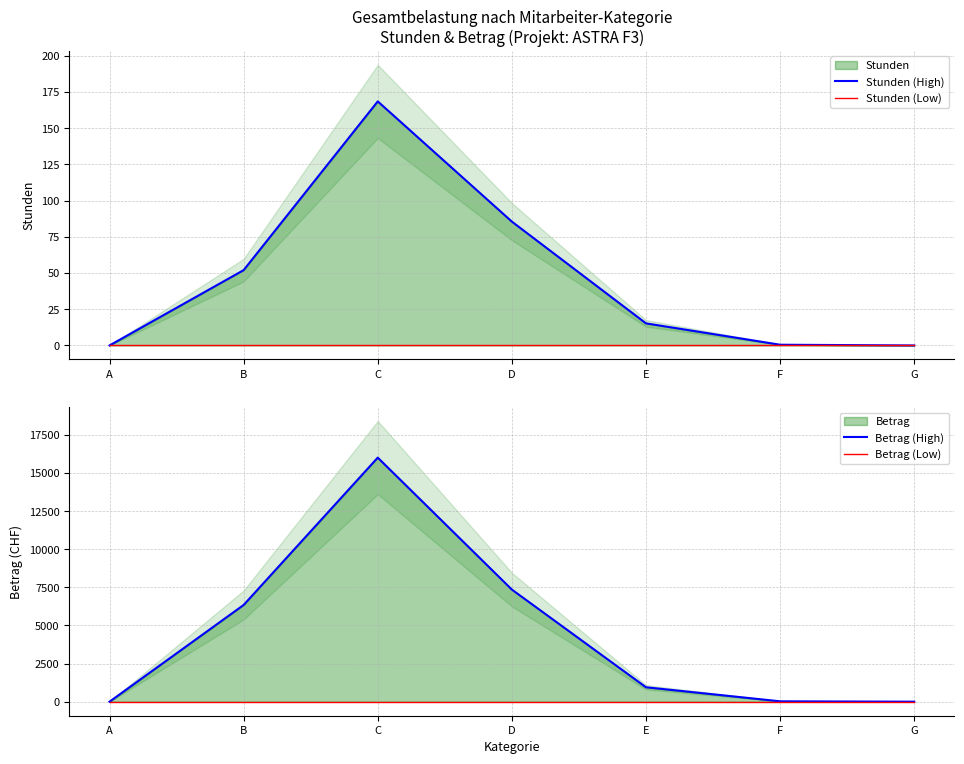

Reading left to right, extract all data points from this chart.

Stunden (High): 0.0	52.0	168.5	85.5	15.2	0.5	0.0
Stunden (Low): 0.0	0.0	0.0	0.0	0.0	0.0	0.0
Betrag (High): 0.0	6344.0	16007.5	7353.0	945.5	25.0	0.0
Betrag (Low): 0.0	0.0	0.0	0.0	0.0	0.0	0.0